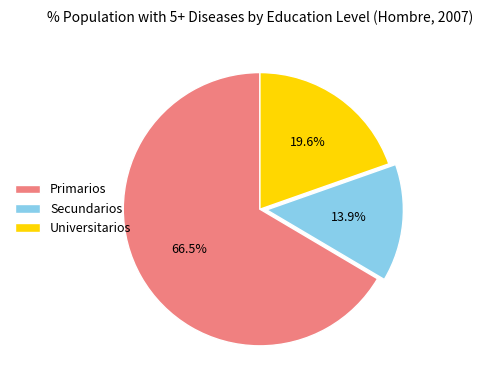

The Primarios slice represents 75% of the pie. True or false?

False